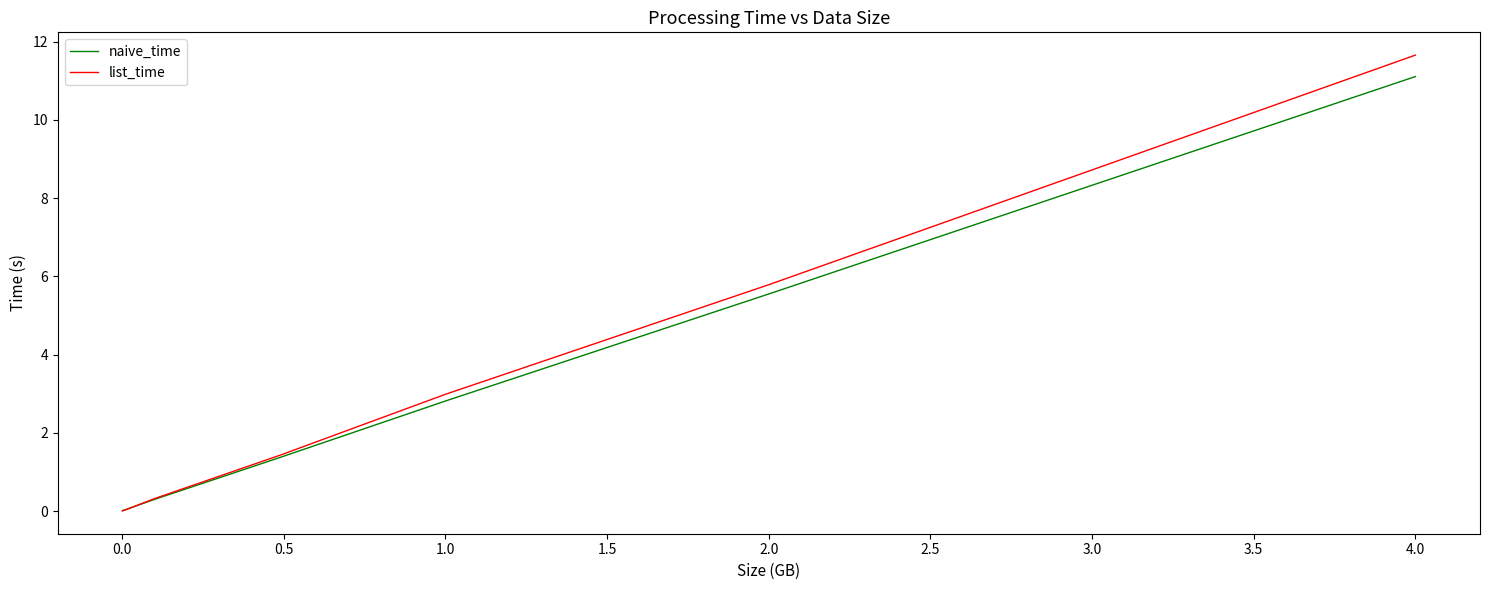

What is the maximum value for naive_time?

11.1